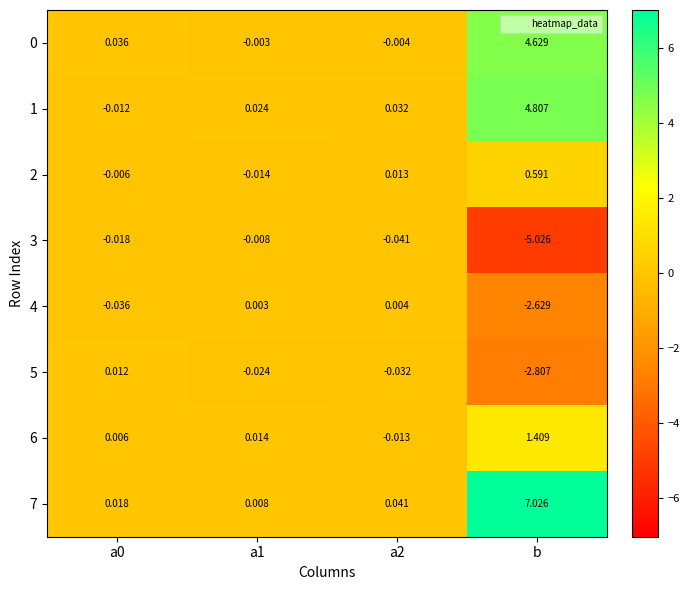

At which category is the sum across all series the highest?

b